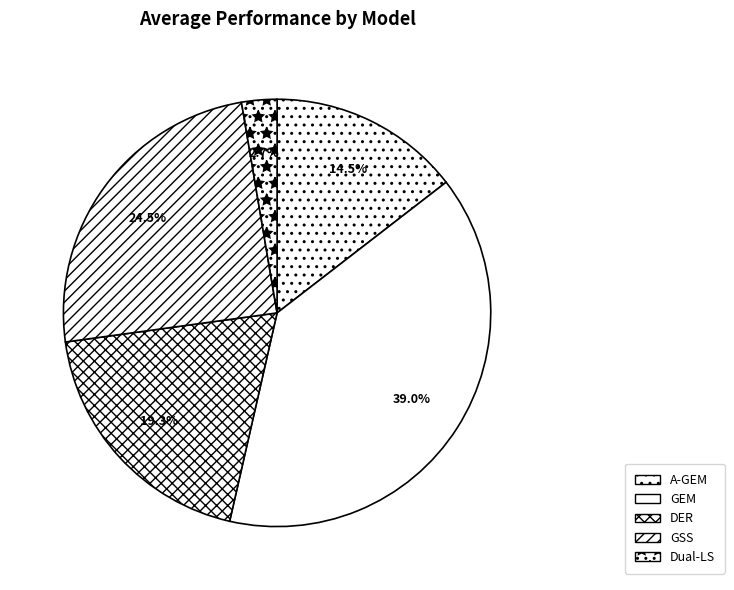

Combined, what portion of the pie is GEM and DER?

58.3%